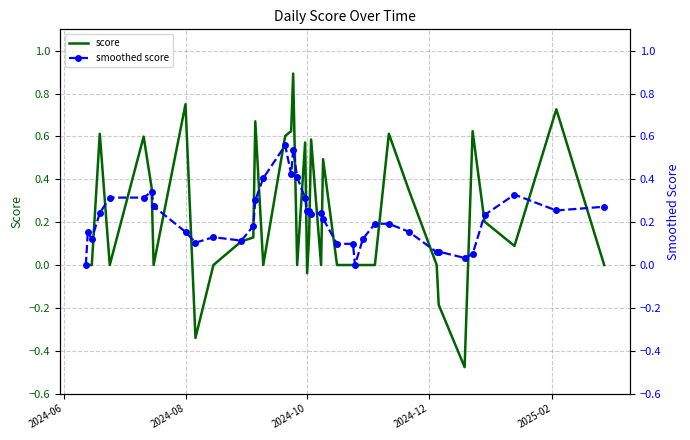

What is the highest value of the score series?

0.9